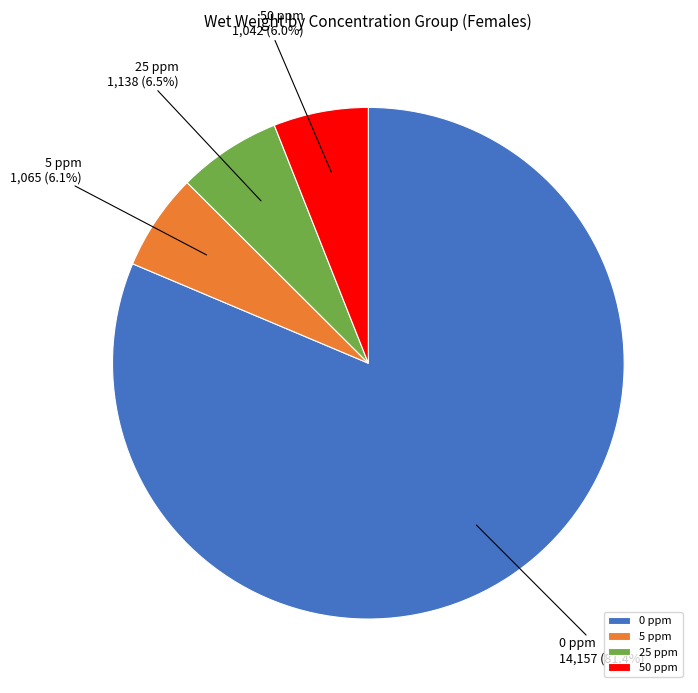

Which category accounts for the majority?

0 ppm